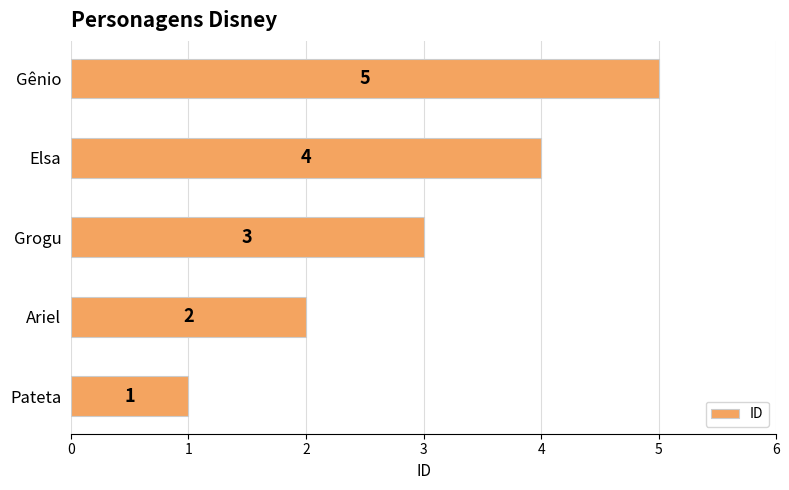

True or false: the data shows 3 at Ariel.

False